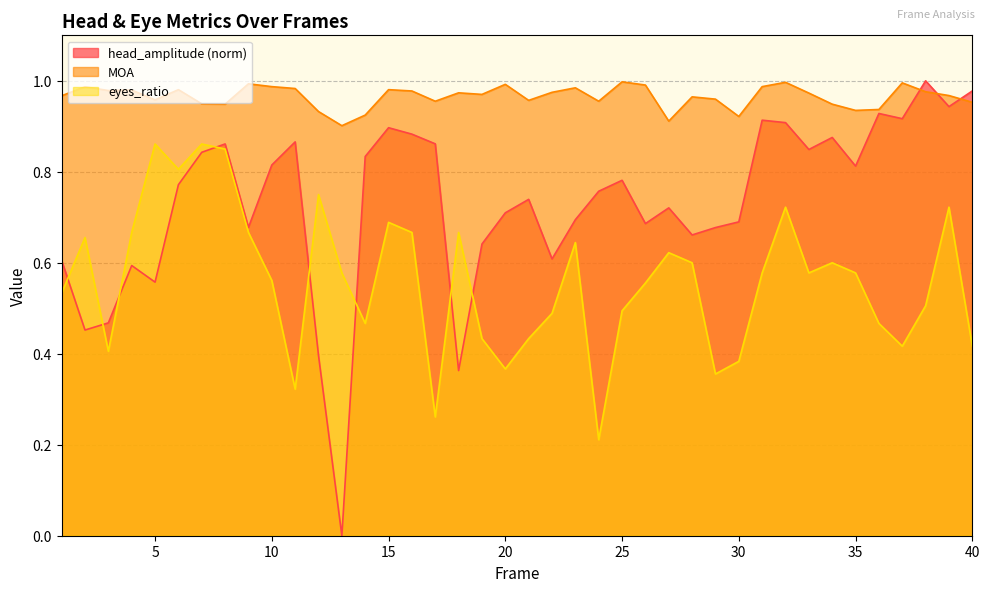

What is the value of the MOA point at the 23rd from the left?

1.0